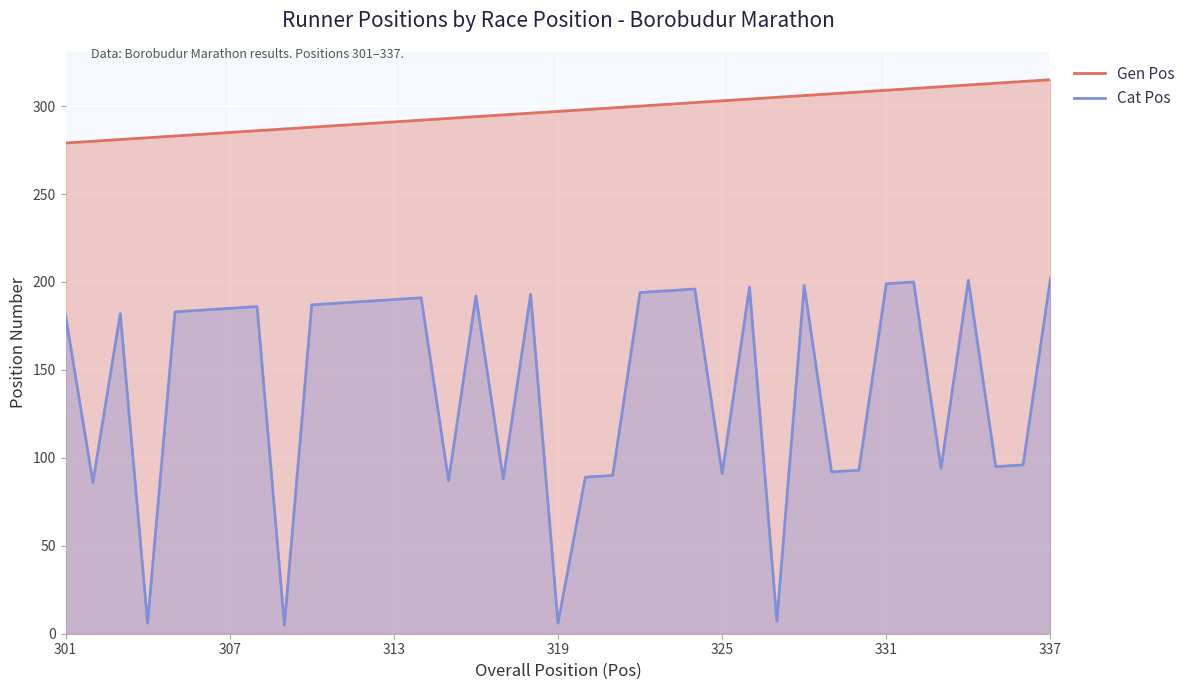

The Cat Pos series shows 190 at 313. True or false?

True